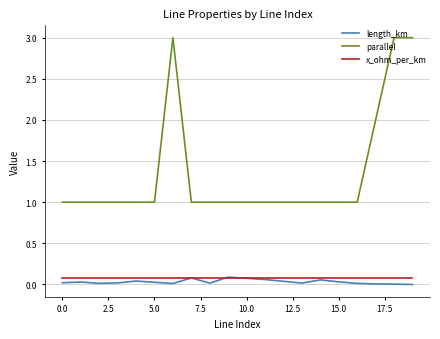

True or false: x_ohm_per_km and parallel cross at least once.

False